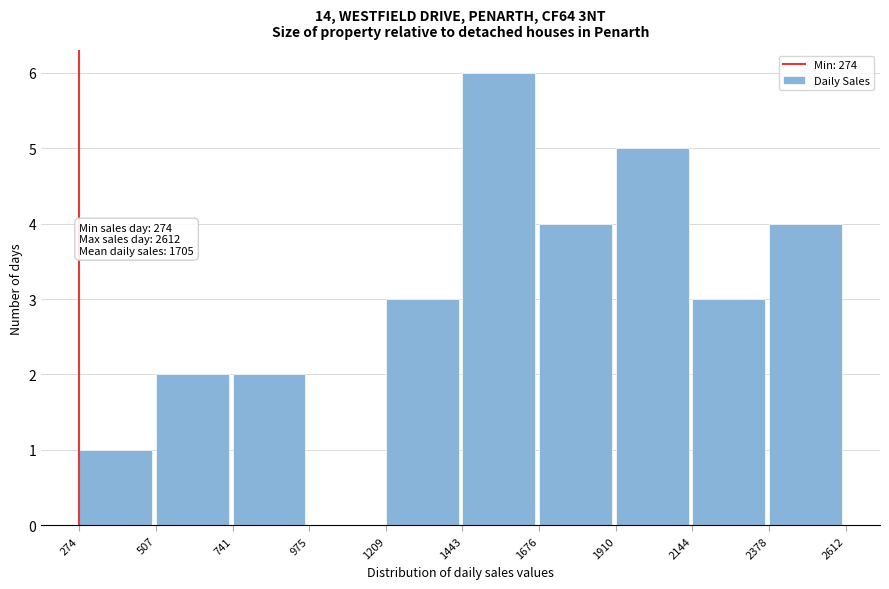

Which range on the x-axis has the tallest bar?

1443 to 1676